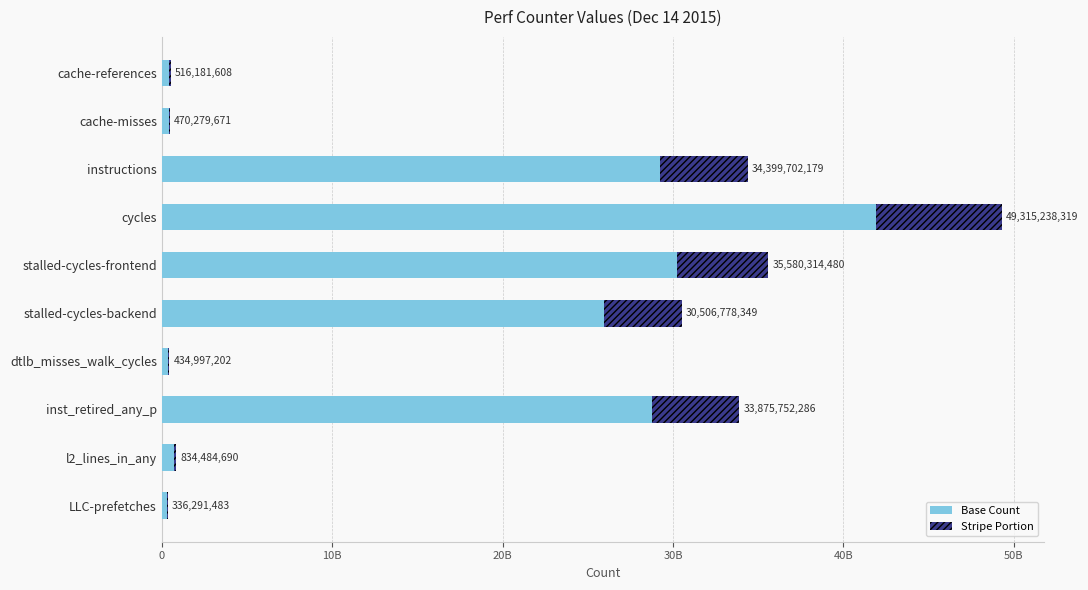

What are all the series names shown in the legend?

Base Count, Stripe Portion